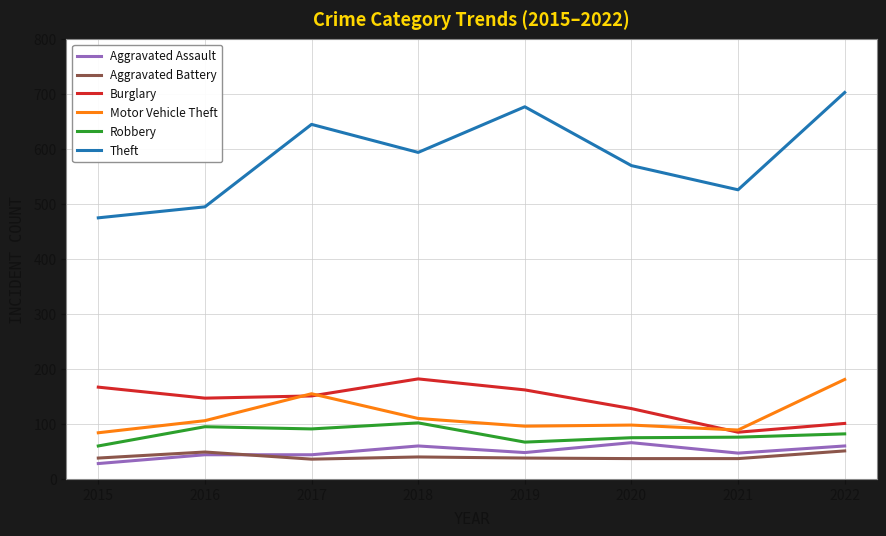

At which category does the chart reach its peak across all series?

2022